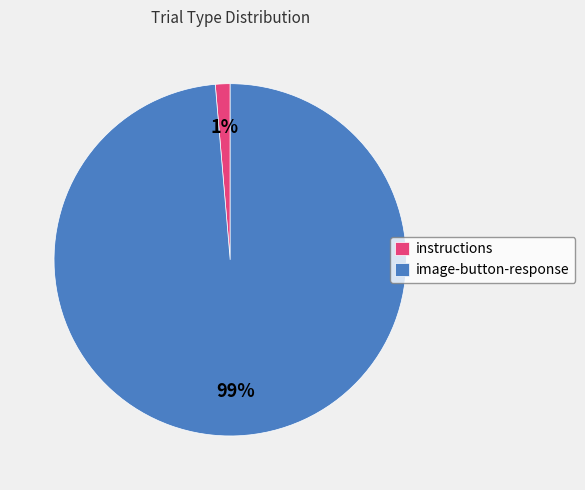

To the nearest percent, what percentage of the pie is instructions?

1%